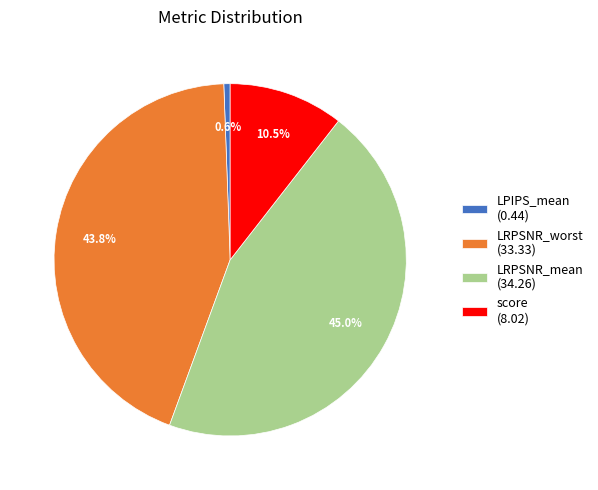

Does score represent more than half of the total?

No